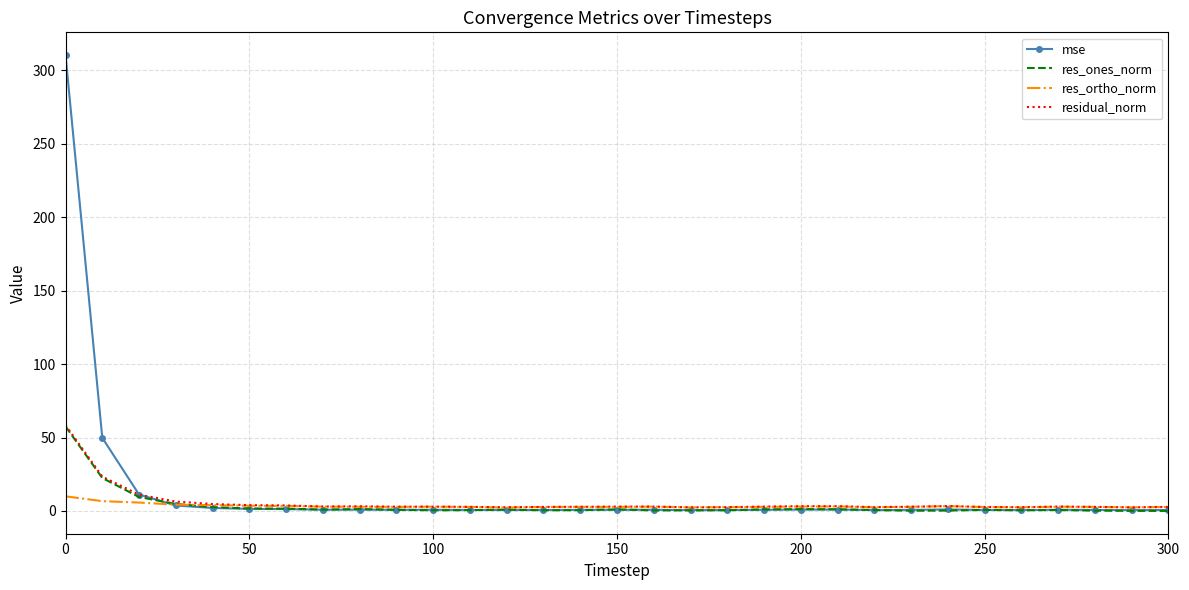

Which series has the widest spread of values?

mse